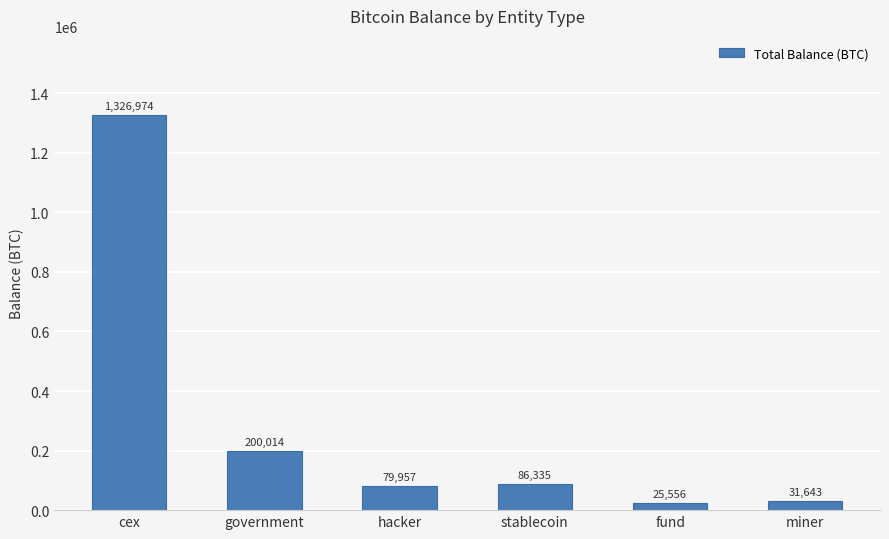

What is the change in value from cex to miner?

-1295330.6